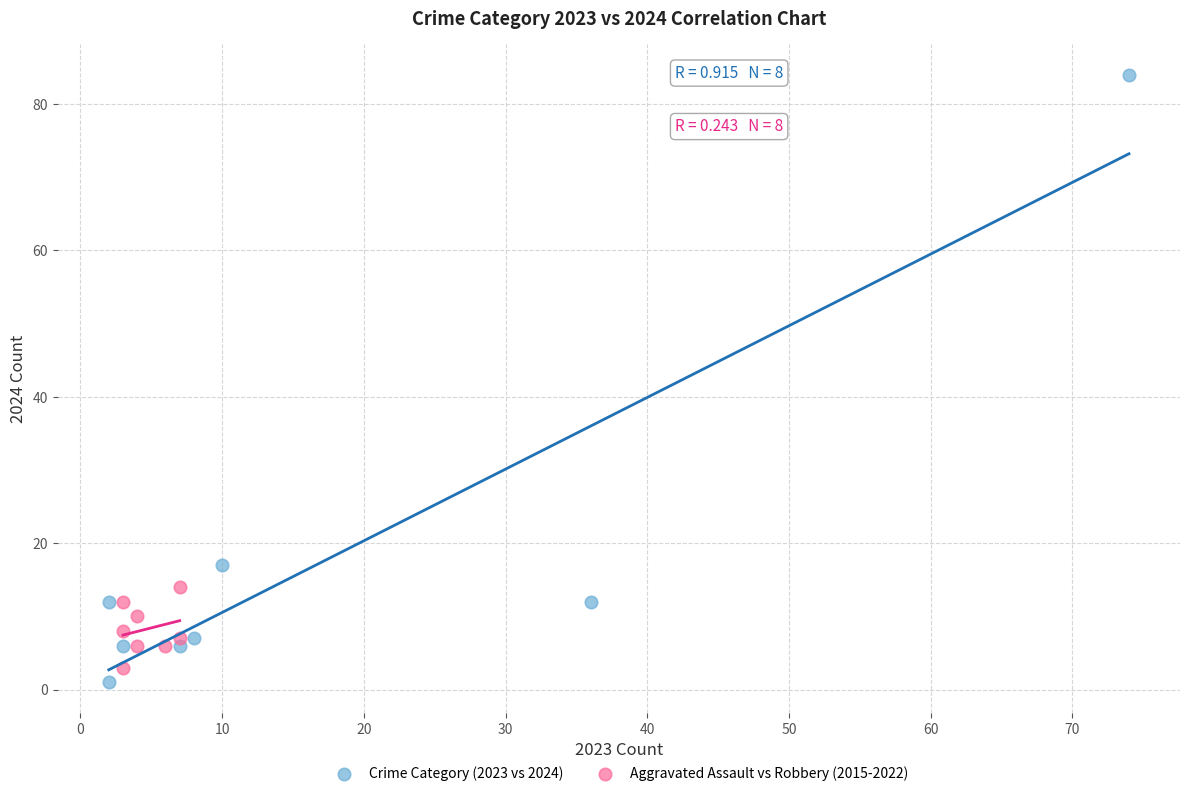

Which series has the largest Y range (max minus min)?

Crime Category (2023 vs 2024)